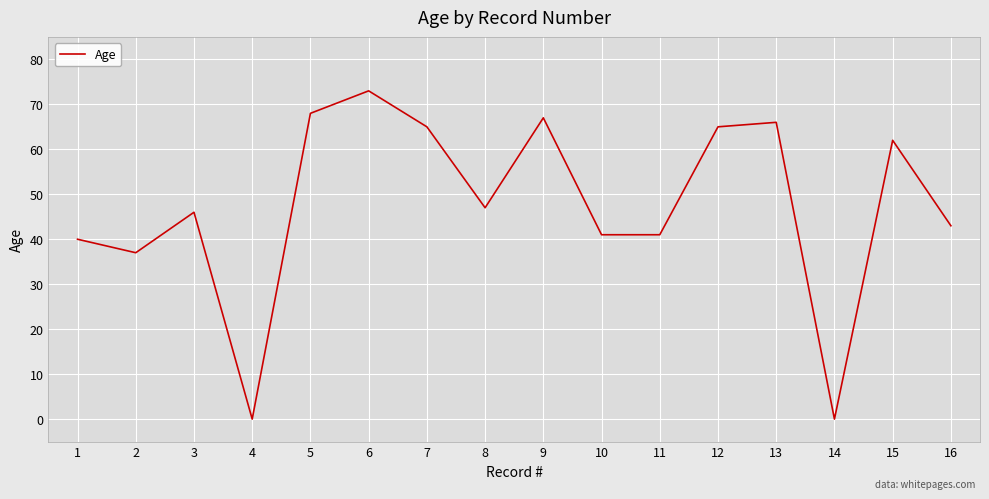

Does the chart have visible grid lines?

Yes